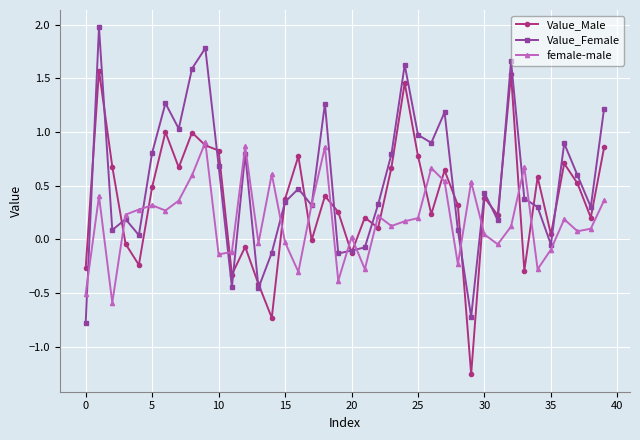

Which series has the largest total across all categories?

Value_Female